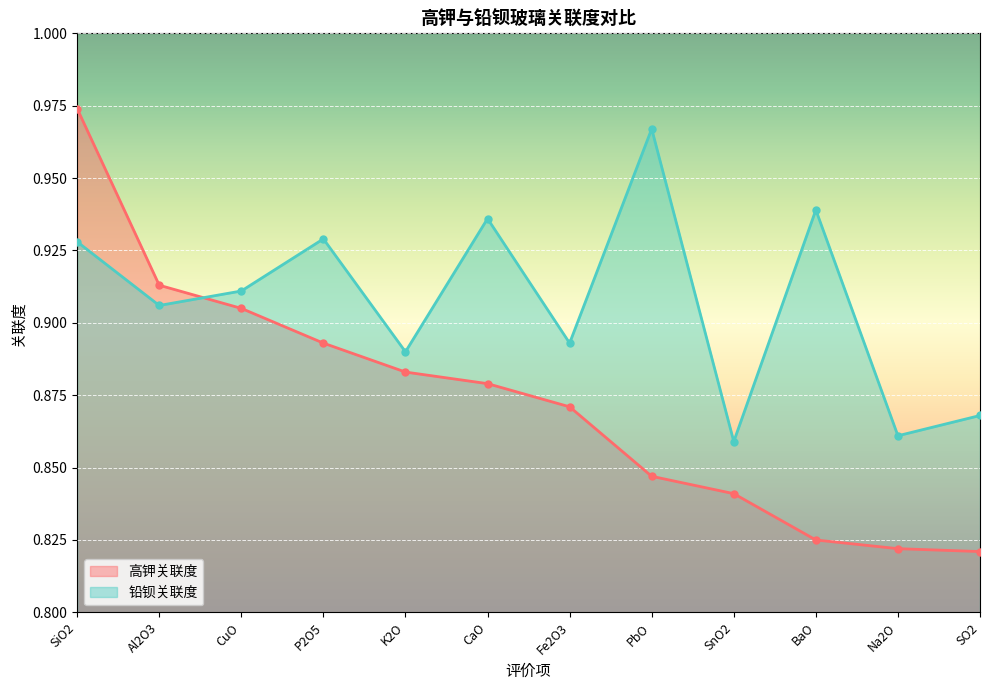

What is the label of the 12th point from the left?

SO2